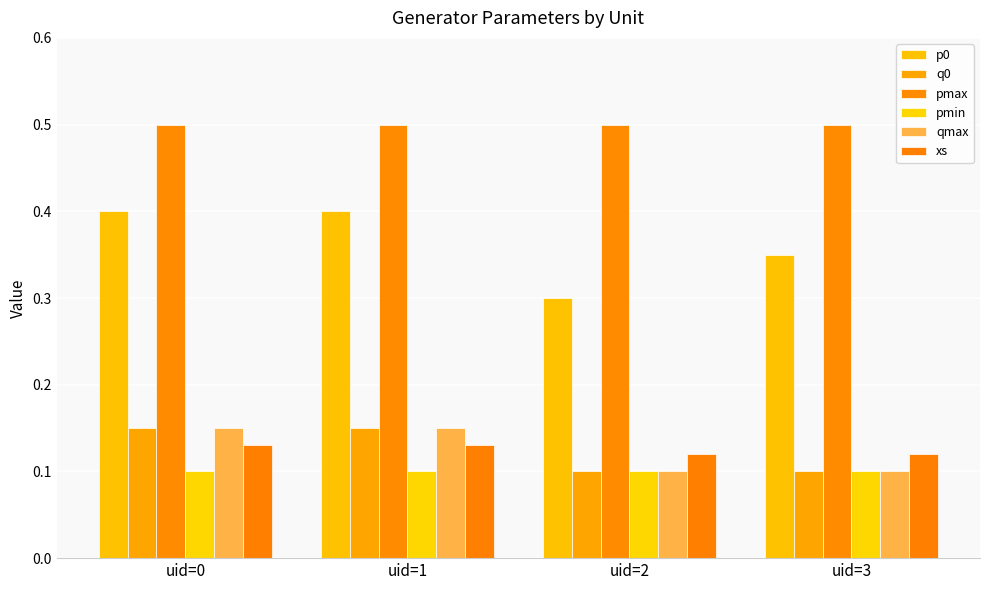

The value of qmax at uid=0 is 0.1. True or false?

True